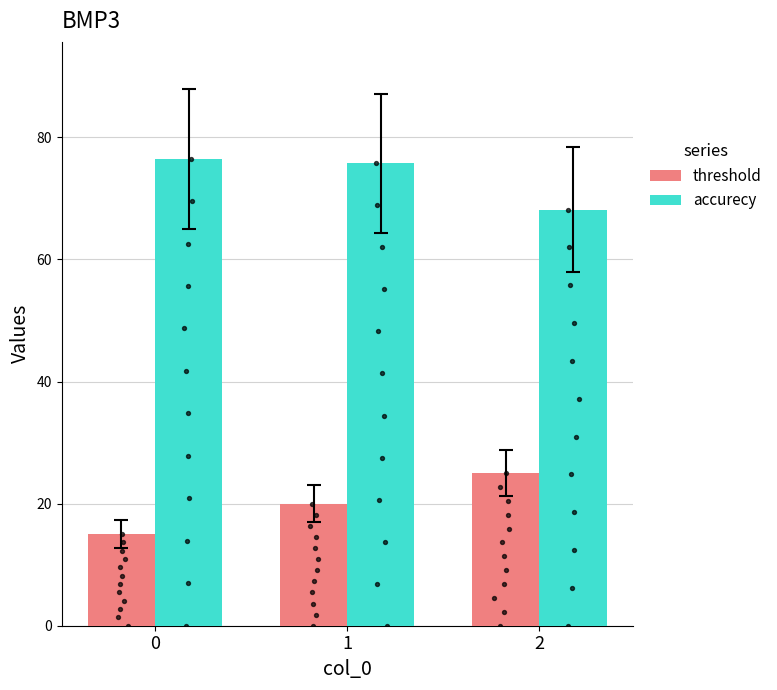

Which series reaches the maximum Y coordinate?

accurecy